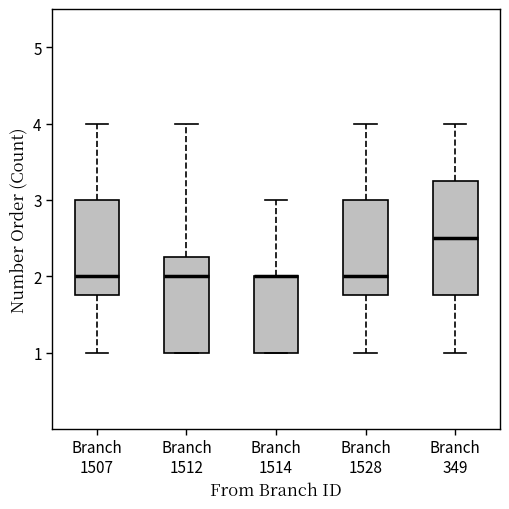

Reading left to right, read every box against the y-axis: the position of its median line, the range the box covers, and the ends of its whiskers. The values are not printed on the chart, so give them approximately, as read against the axis.

Branch 1507: median 2.0, box 1.8 to 3.0, whiskers 1.0 to 4.0
Branch 1512: median 2.0, box 1.0 to 2.3, whiskers 1.0 to 4.0
Branch 1514: median 2.0 (drawn on the box's upper edge), box 1.0 to 2.0, whiskers 1.0 to 3.0
Branch 1528: median 2.0, box 1.8 to 3.0, whiskers 1.0 to 4.0
Branch 349: median 2.5, box 1.8 to 3.3, whiskers 1.0 to 4.0